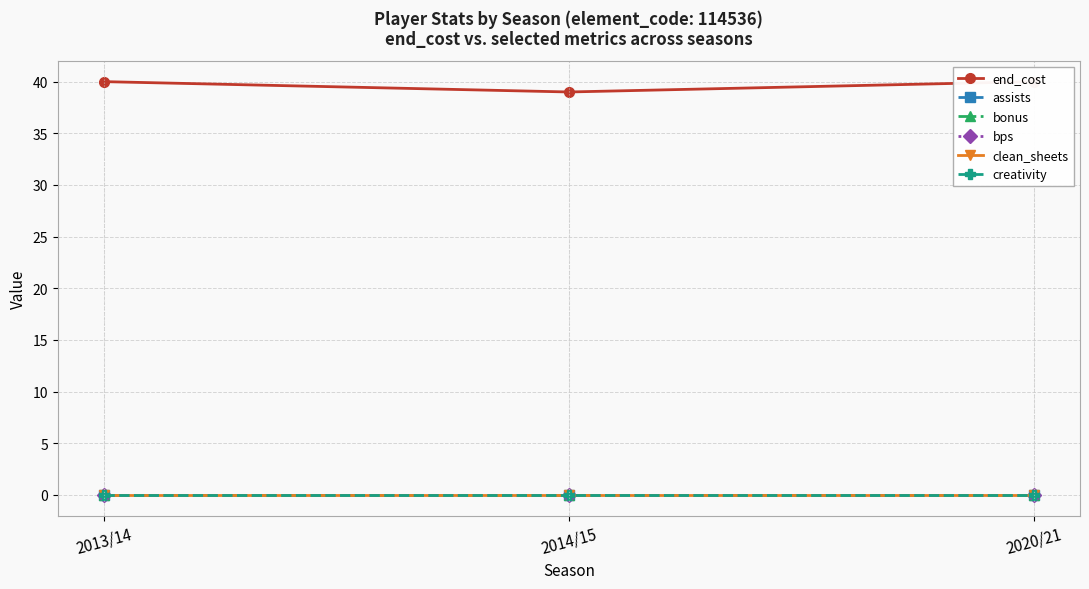

How many lines are shown in the chart?

6